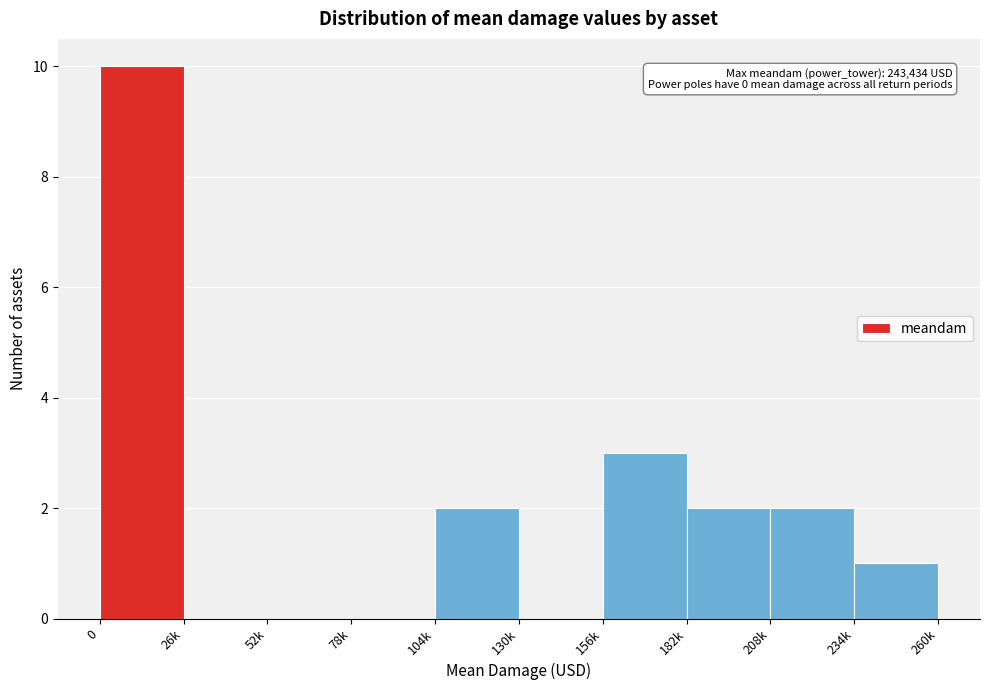

Reading left to right, what are all the values shown in this chart?

0=10	26k=0	52k=0	78k=0	104k=2	130k=0	156k=3	182k=2	208k=2	234k=1